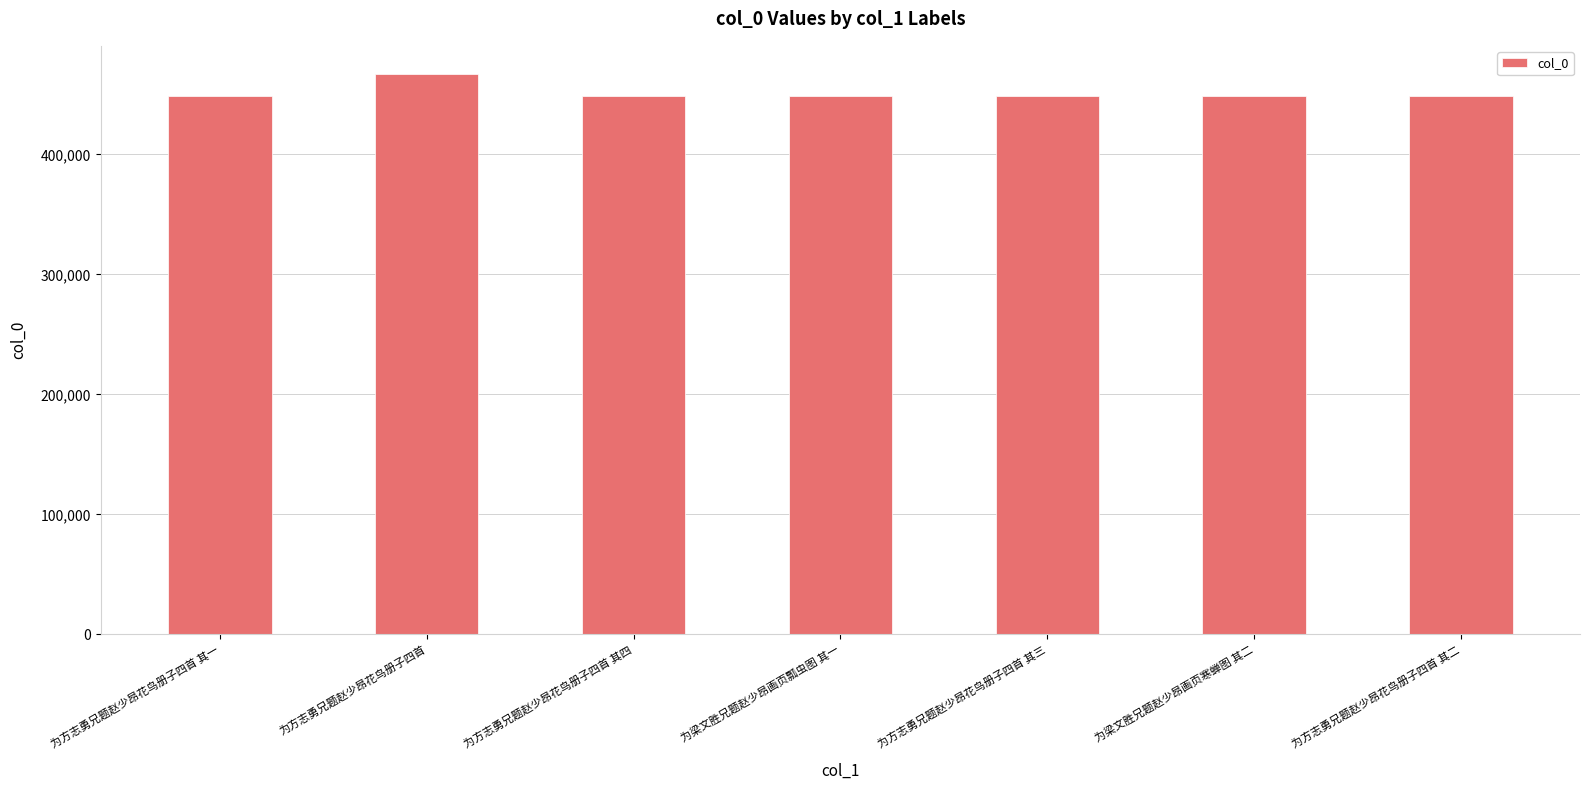

True or false: the data shows 448851 at 为方志勇兄题赵少昂花鸟册子四首 其二.

True